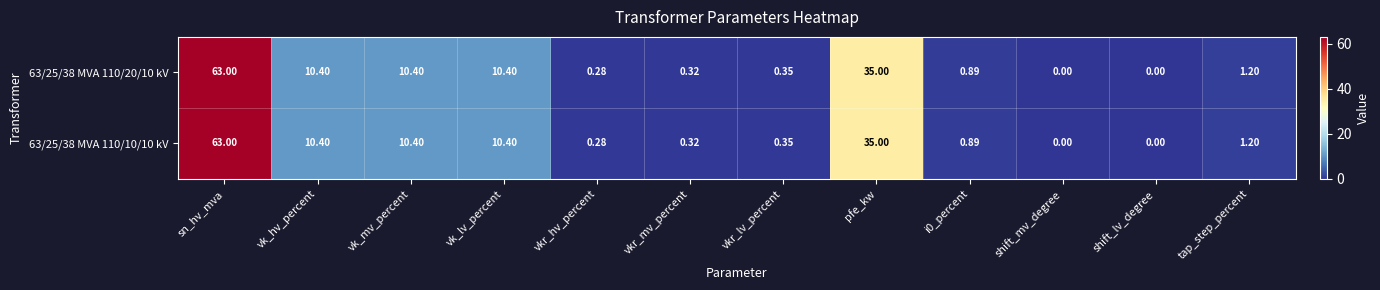

At which category is the sum across all series the highest?

sn_hv_mva